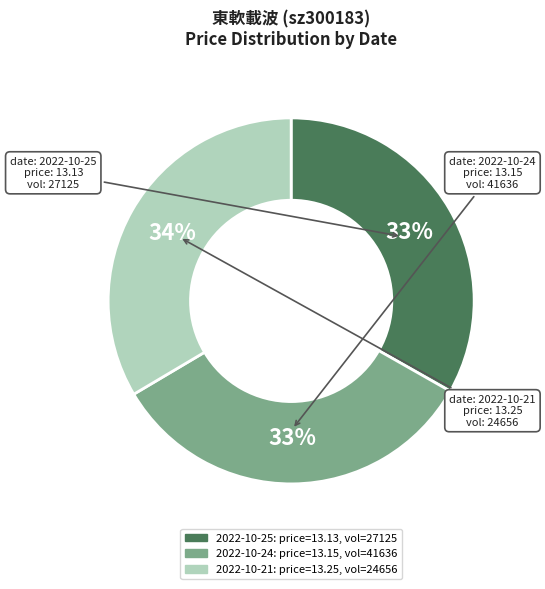

Is there a majority slice in this chart?

No